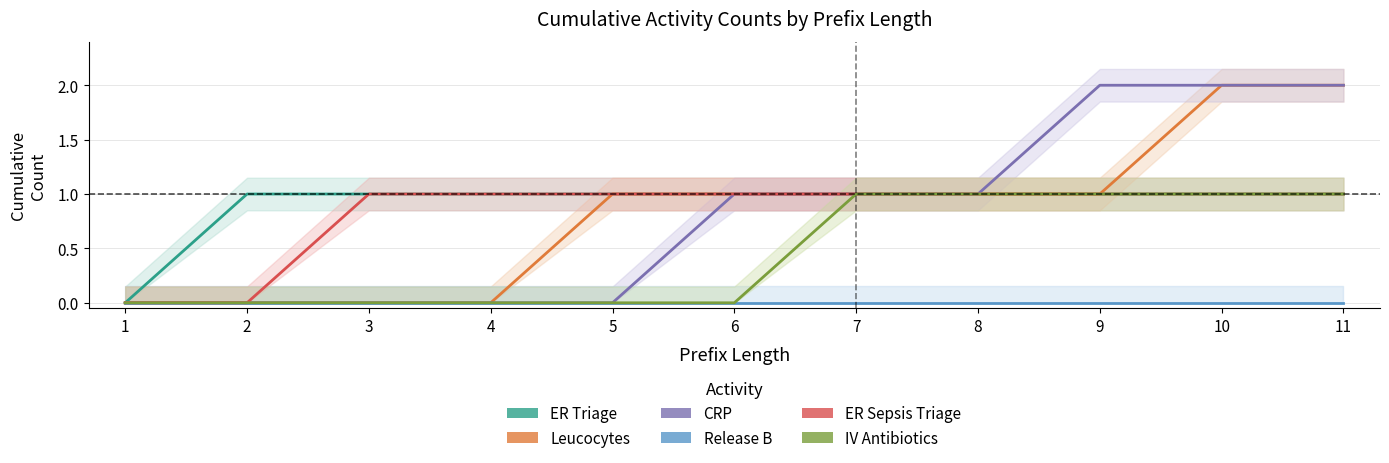

Does the chart have visible grid lines?

Yes